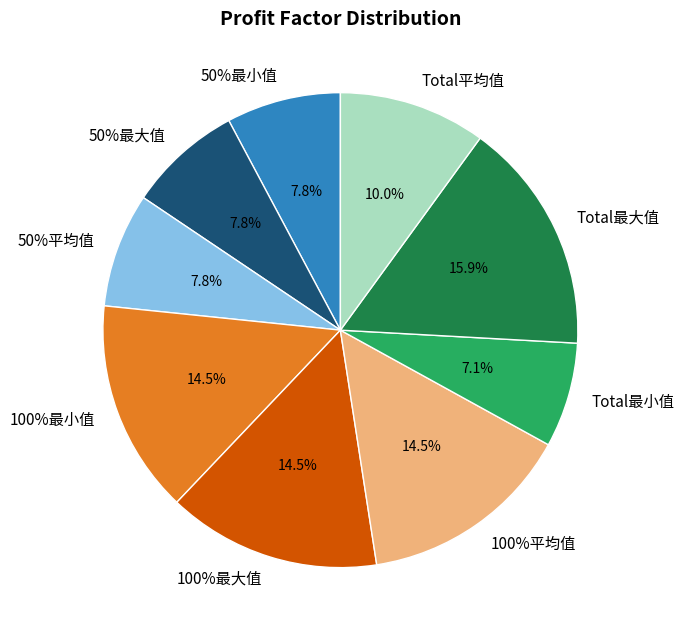

Which slice is the largest?

Total最大值